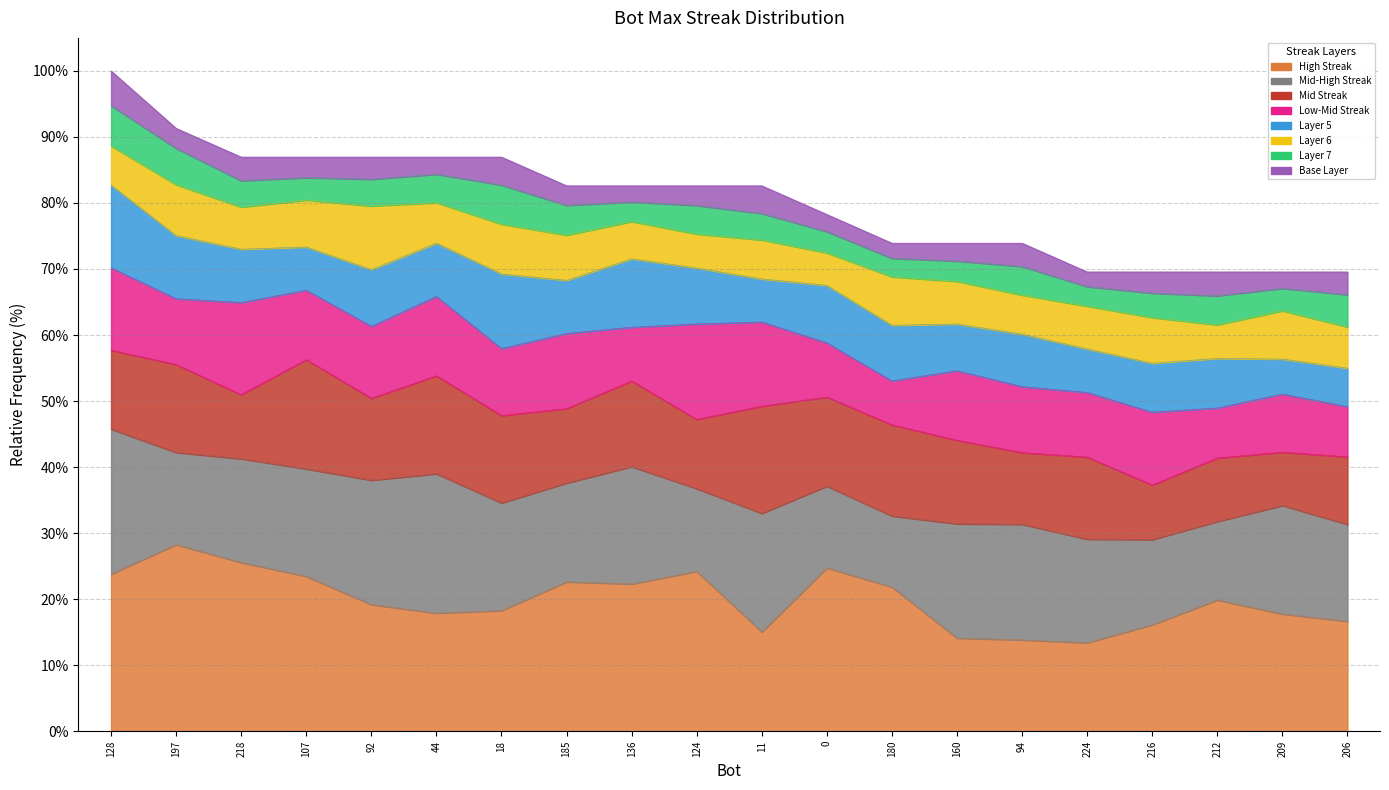

The chart shows a value of 69.6 at 224. True or false?

True